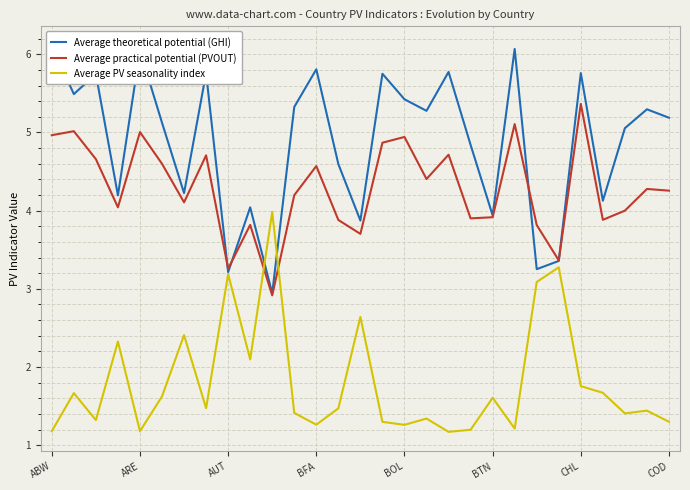

True or false: Average PV seasonality index has more than 0 points higher than both neighbors.

True